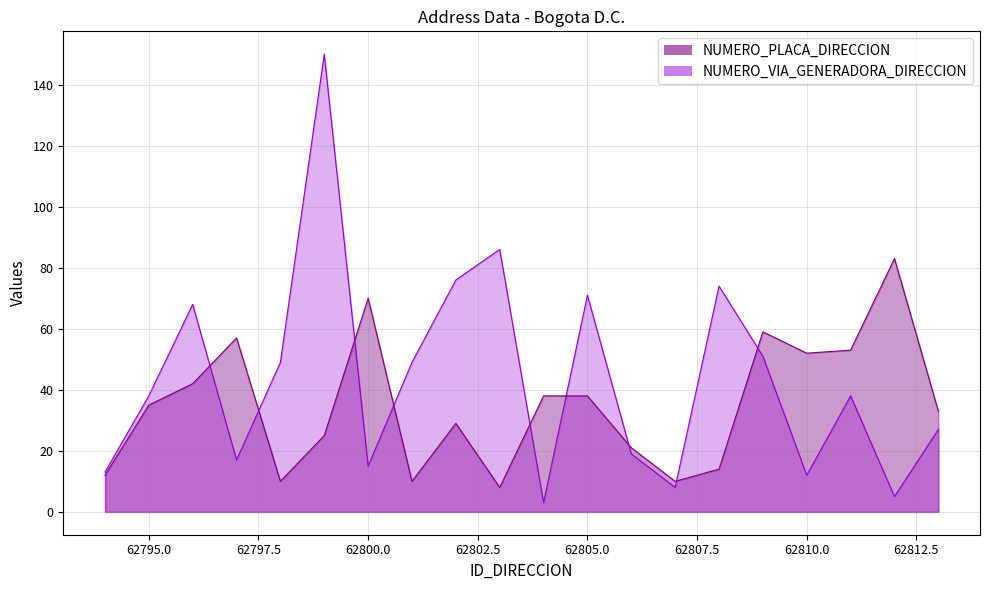

What is the value of the NUMERO_VIA_GENERADORA_DIRECCION point at the 13th from the left?

19